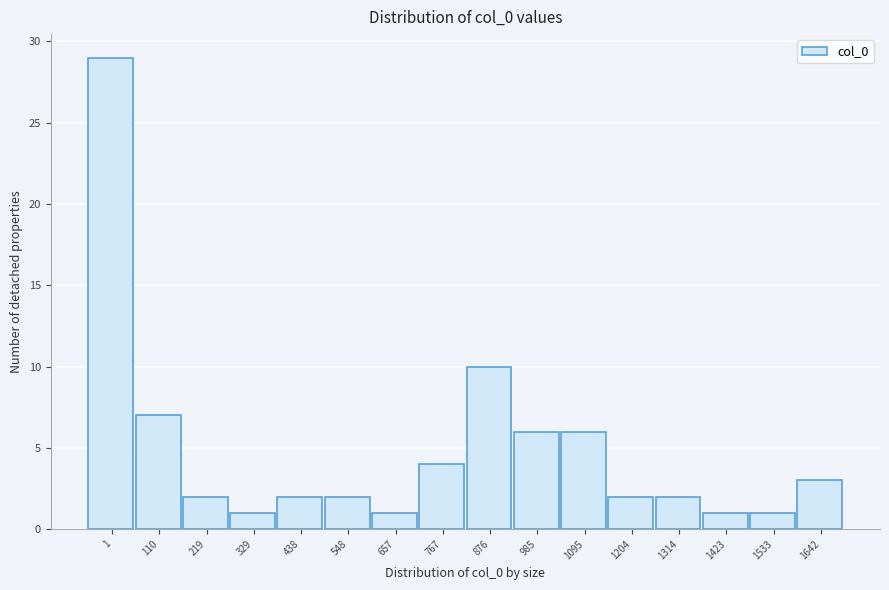

Reading left to right, transcribe all the data shown in this chart.

1=29	110=7	219=2	329=1	438=2	548=2	657=1	767=4	876=10	985=6	1095=6	1204=2	1314=2	1423=1	1533=1	1642=3